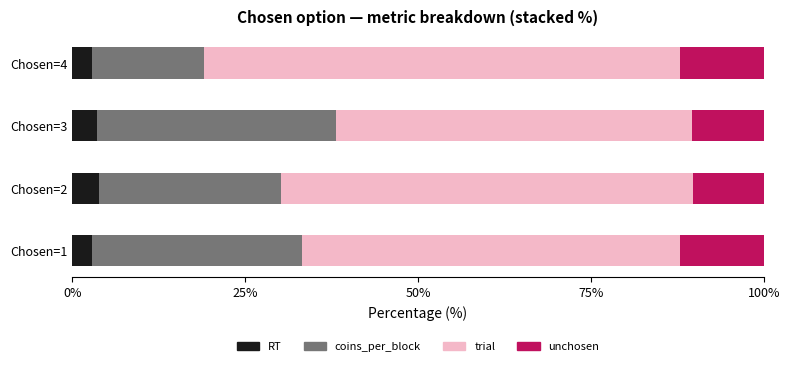

What is the sum of the RT values at Chosen=1 and Chosen=4?

5.7